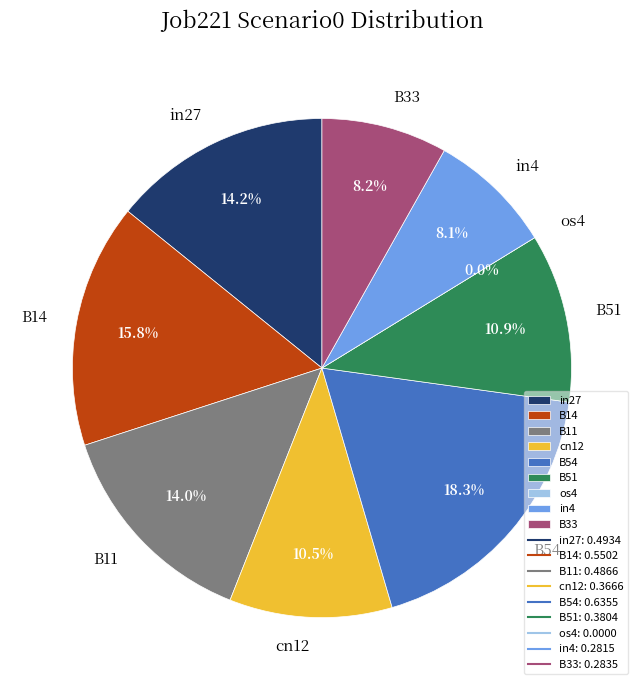

What is the change in value from B11 to B51?

-0.1